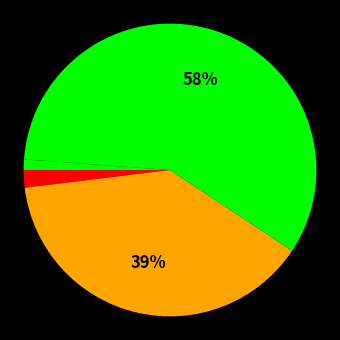

How many segments does this pie chart have?

4